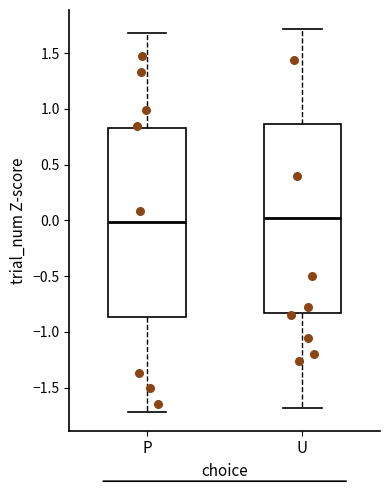

Reading left to right, transcribe this box plot: for each box, give where its median line is, the range the box spans, and where its two whiskers end, as read against the y-axis. The values are not printed on the chart, so give them approximately, as read against the axis.

P: median 0.00, box -0.85 to 0.85, whiskers -1.70 to 1.70
U: median 0.00, box -0.85 to 0.85, whiskers -1.70 to 1.70